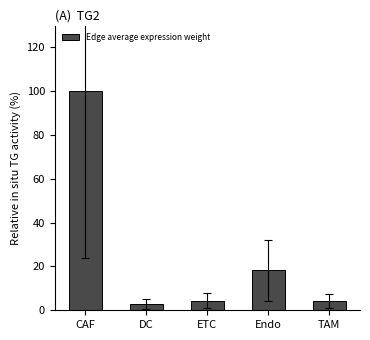

What is the label of the 3rd bar from the right?

ETC